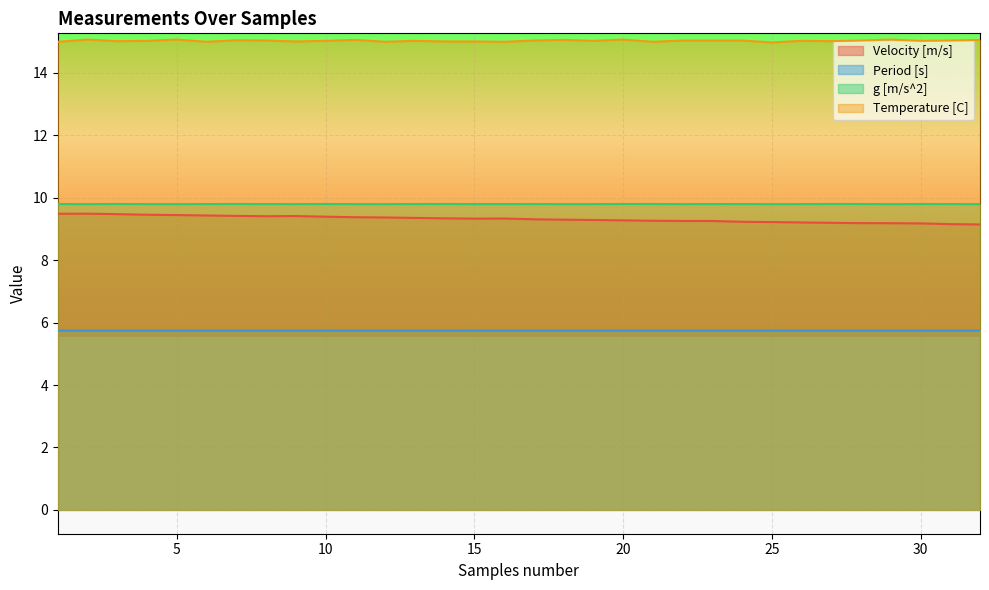

The value of Temperature [C] at 21 is 23.2. True or false?

False